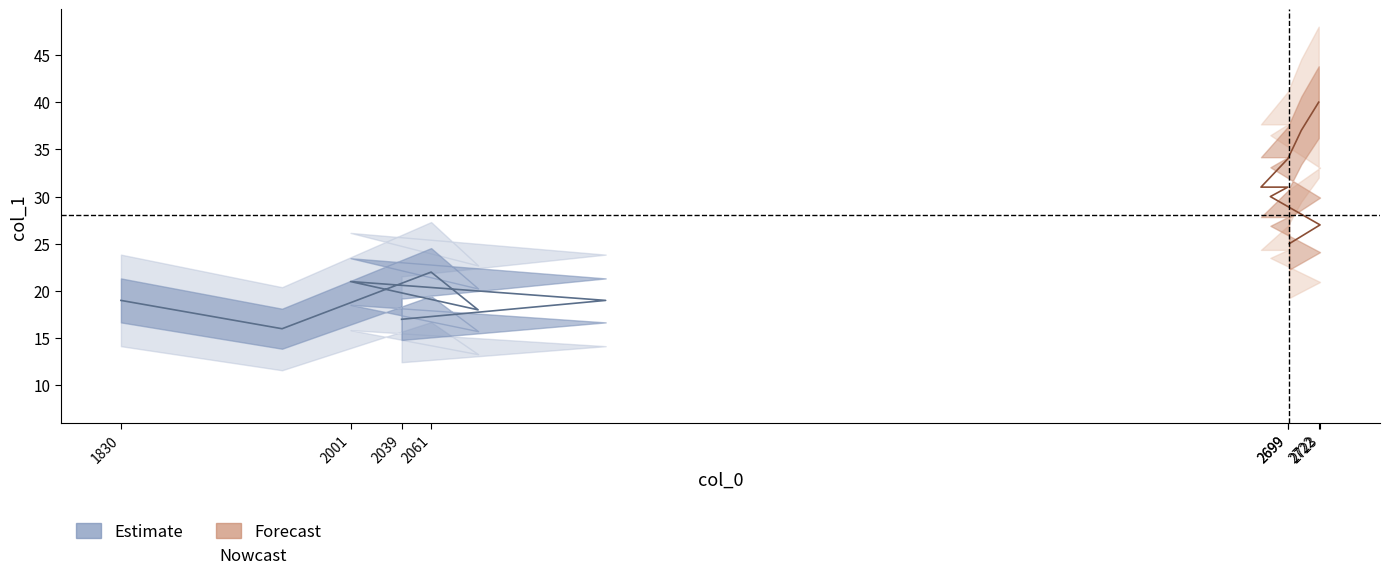

What is the sum of all values?

387